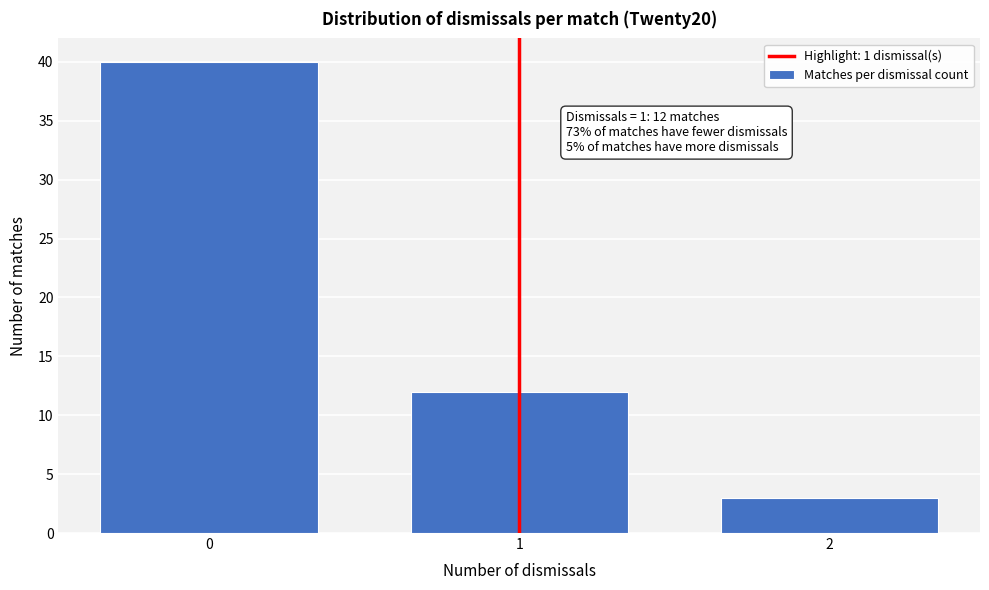

Reading left to right, transcribe all the data shown in this chart.

40	12	3